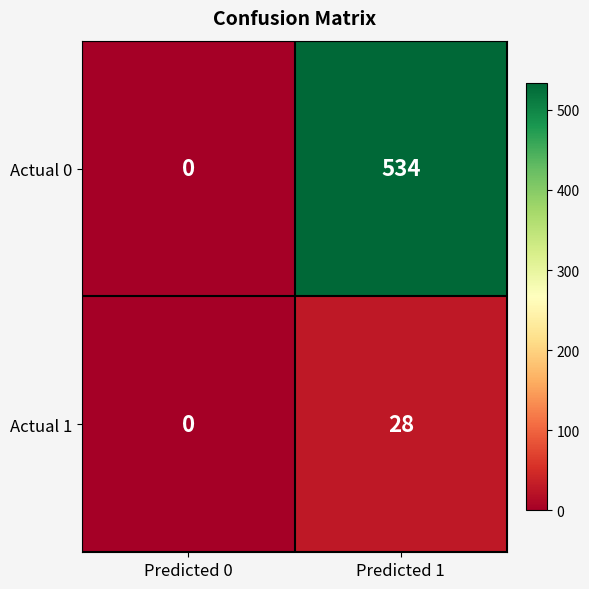

Rank the series by their maximum value, from lowest to highest.

Actual 1, Actual 0